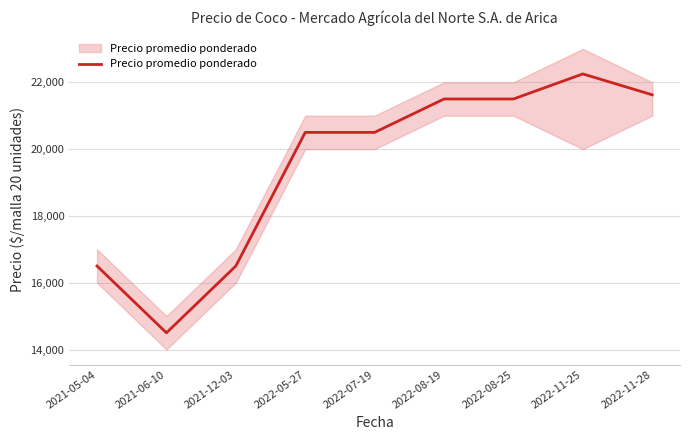

Rank the categories by value from highest to lowest.

2022-11-25, 2022-11-28, 2022-08-19, 2022-08-25, 2022-05-27, 2022-07-19, 2021-05-04, 2021-12-03, 2021-06-10